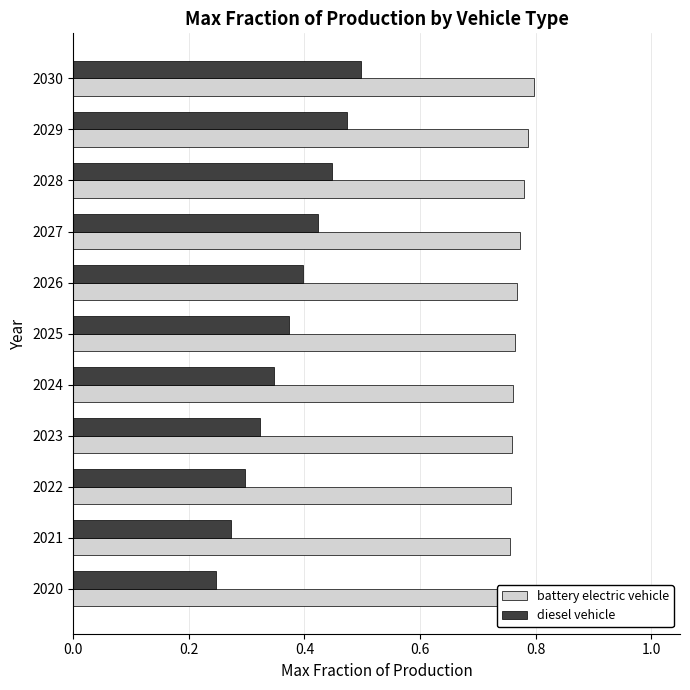

How many bars are there in each group?

2